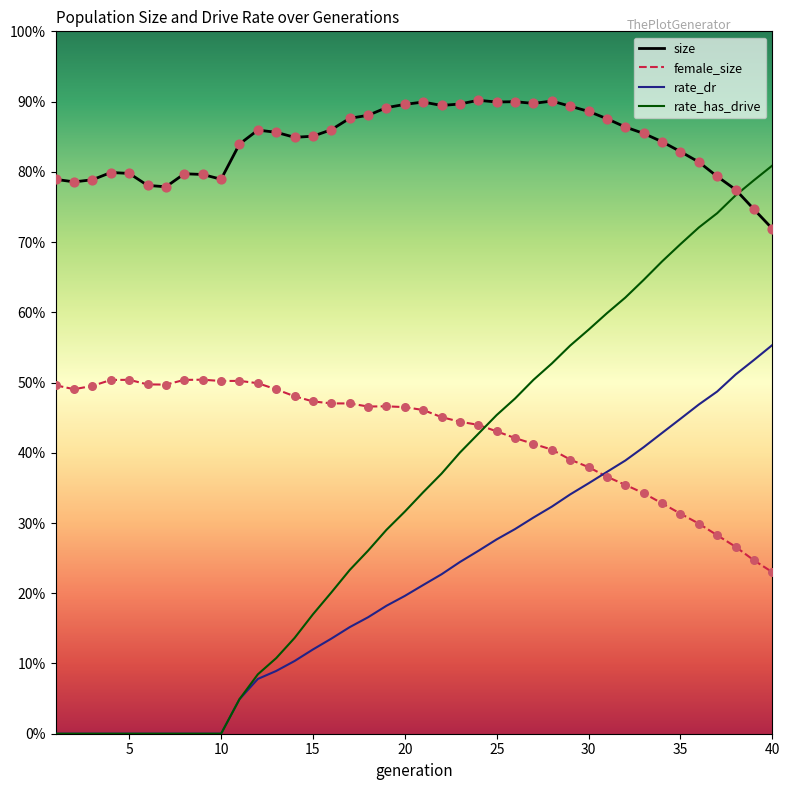

What are all the series names shown in the legend?

size, female_size, rate_dr, rate_has_drive